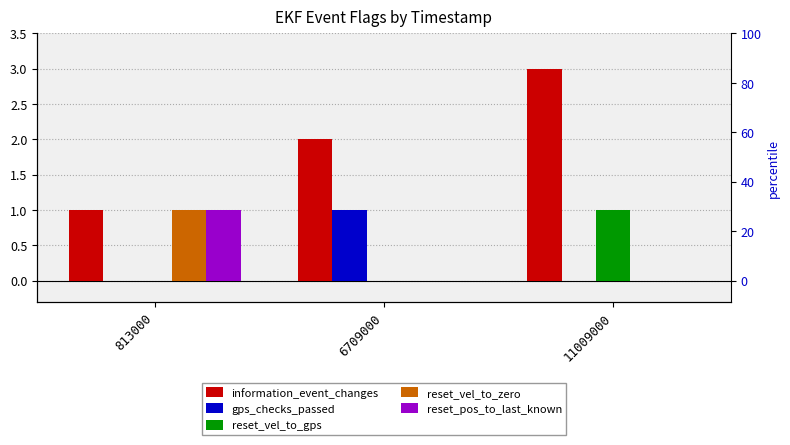

Which label corresponds to the smallest value in the chart?

813000